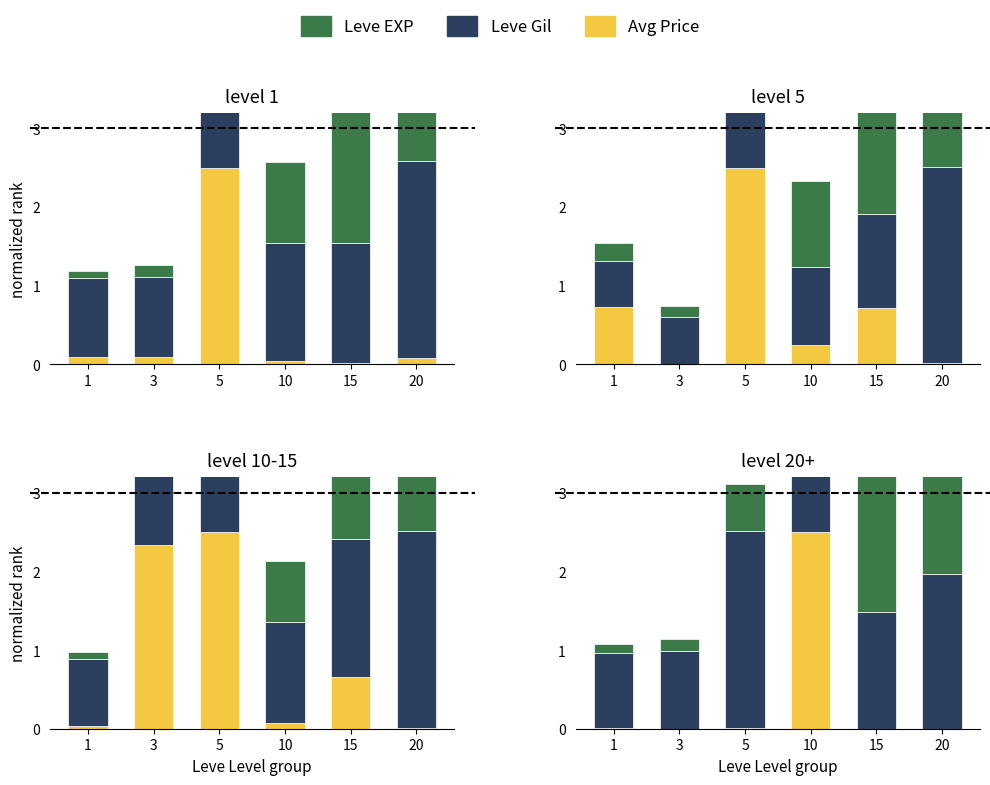

What is the greatest value displayed?

2.5